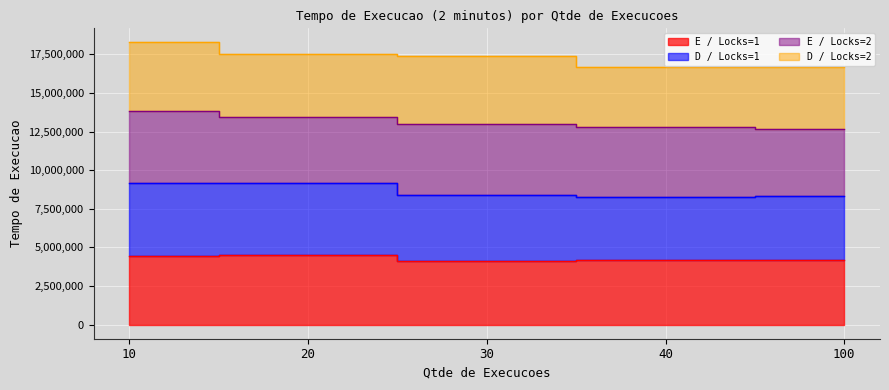

At which category does the chart reach its peak across all series?

10